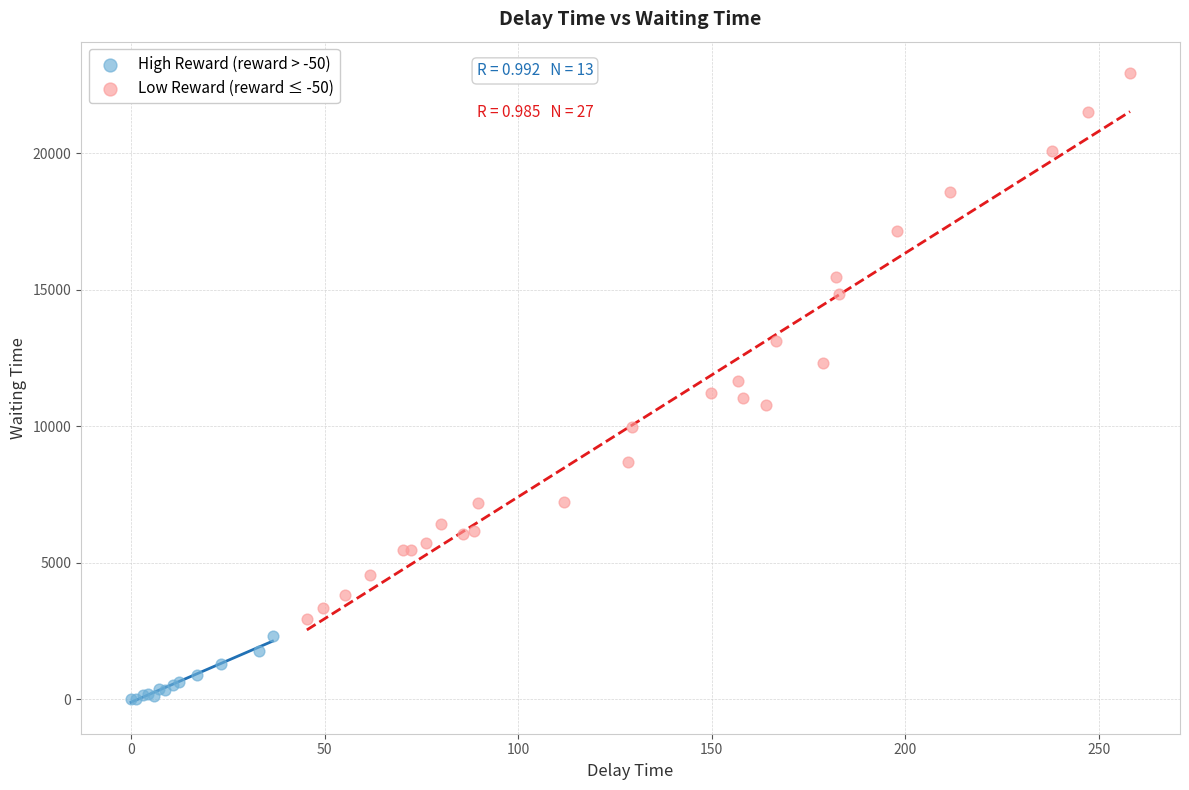

Which series has the largest Y range (max minus min)?

Low Reward (reward ≤ -50)